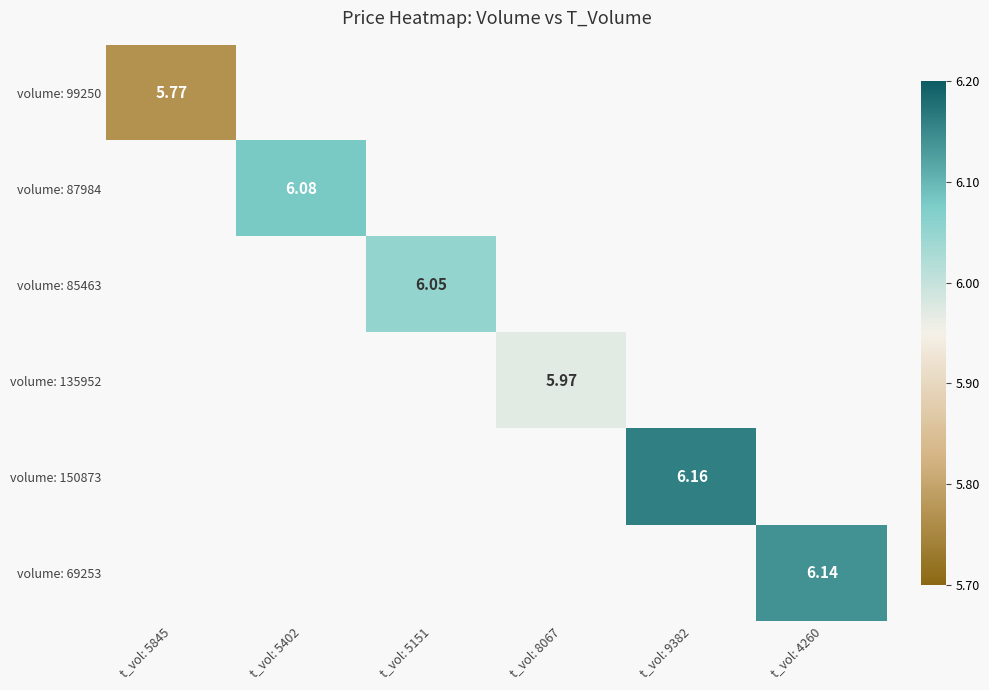

List the labels in order of volume: 87984 value, largest first.

t_vol: 5845, t_vol: 5402, t_vol: 5151, t_vol: 8067, t_vol: 9382, t_vol: 4260